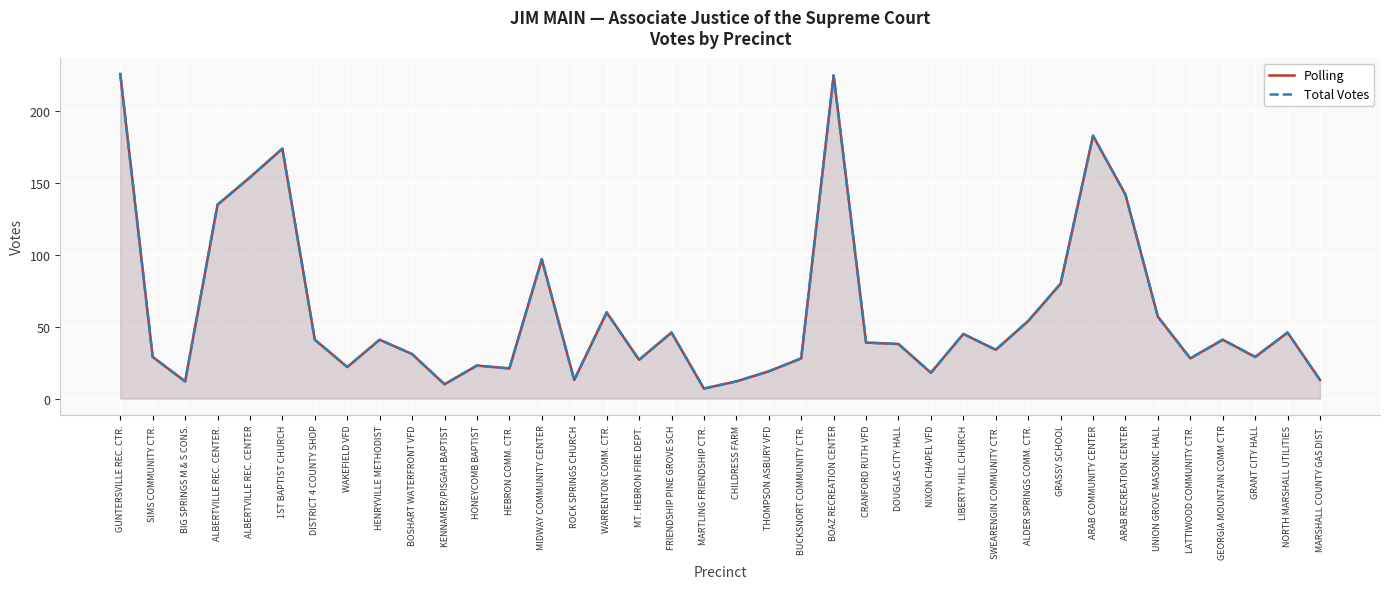

Reading right to left, what are all the values shown in this chart?

Polling: 13	46	29	41	28	57	142	183	80	54	34	45	18	38	39	225	28	19	12	7	46	27	60	13	97	21	23	10	31	41	22	41	174	154	135	12	29	226
Total Votes: 13	46	29	41	28	57	142	183	80	54	34	45	18	38	39	225	28	19	12	7	46	27	60	13	97	21	23	10	31	41	22	41	174	154	135	12	29	226